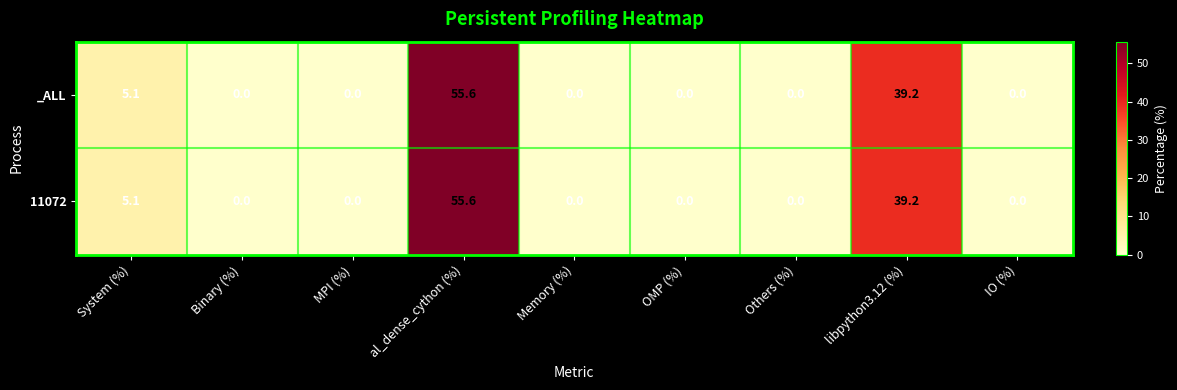

The _ALL series shows 28.6 at Others (%). True or false?

False